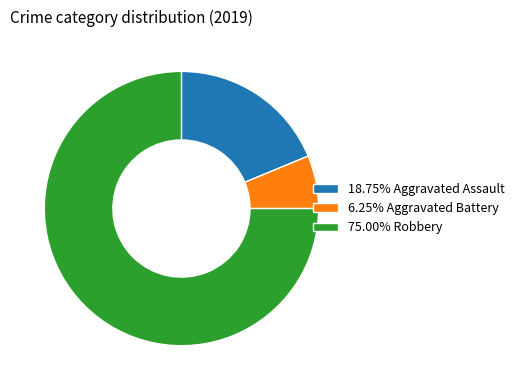

Combined, do 6.25% Aggravated Battery and 18.75% Aggravated Assault account for over 50%?

No